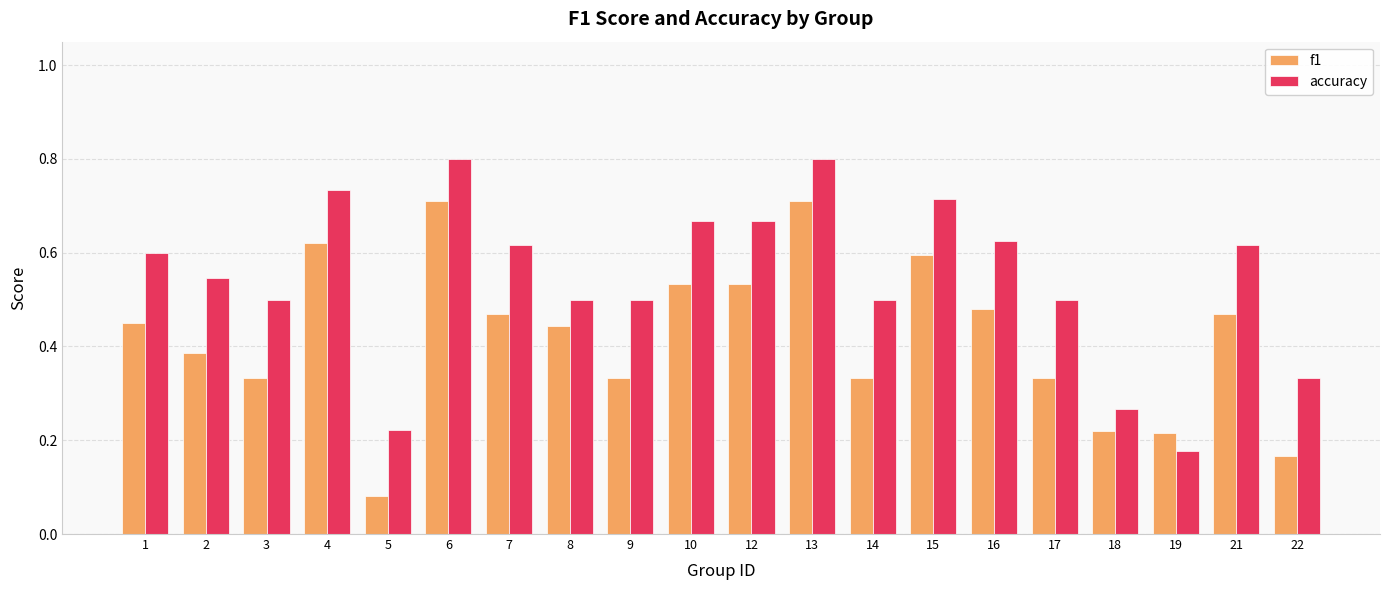

What is the greatest value displayed?

0.8